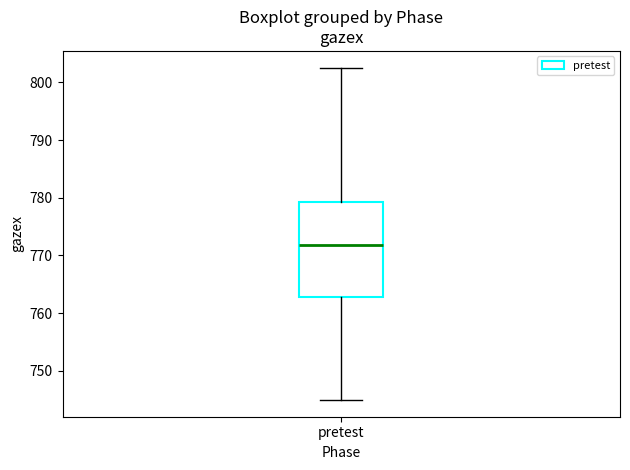

Where does the lower whisker of the box for pretest end on the y-axis? The values are not printed on the chart, so give them approximately, as read against the axis.

745